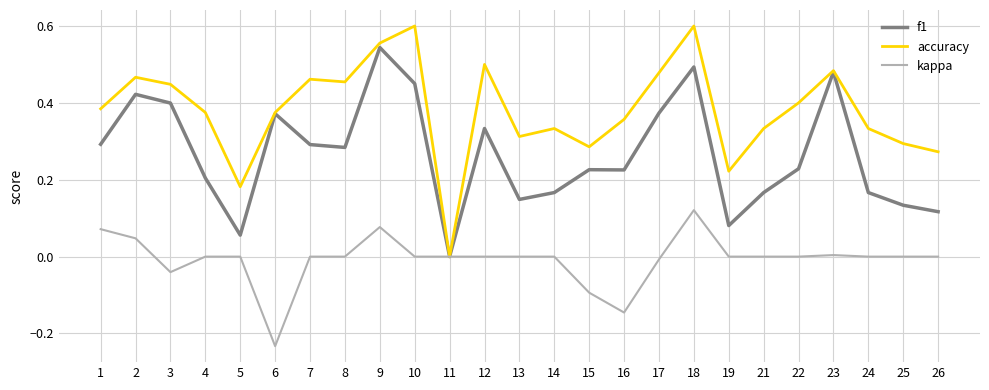

At 26, list the series in order from largest to smallest.

accuracy, f1, kappa